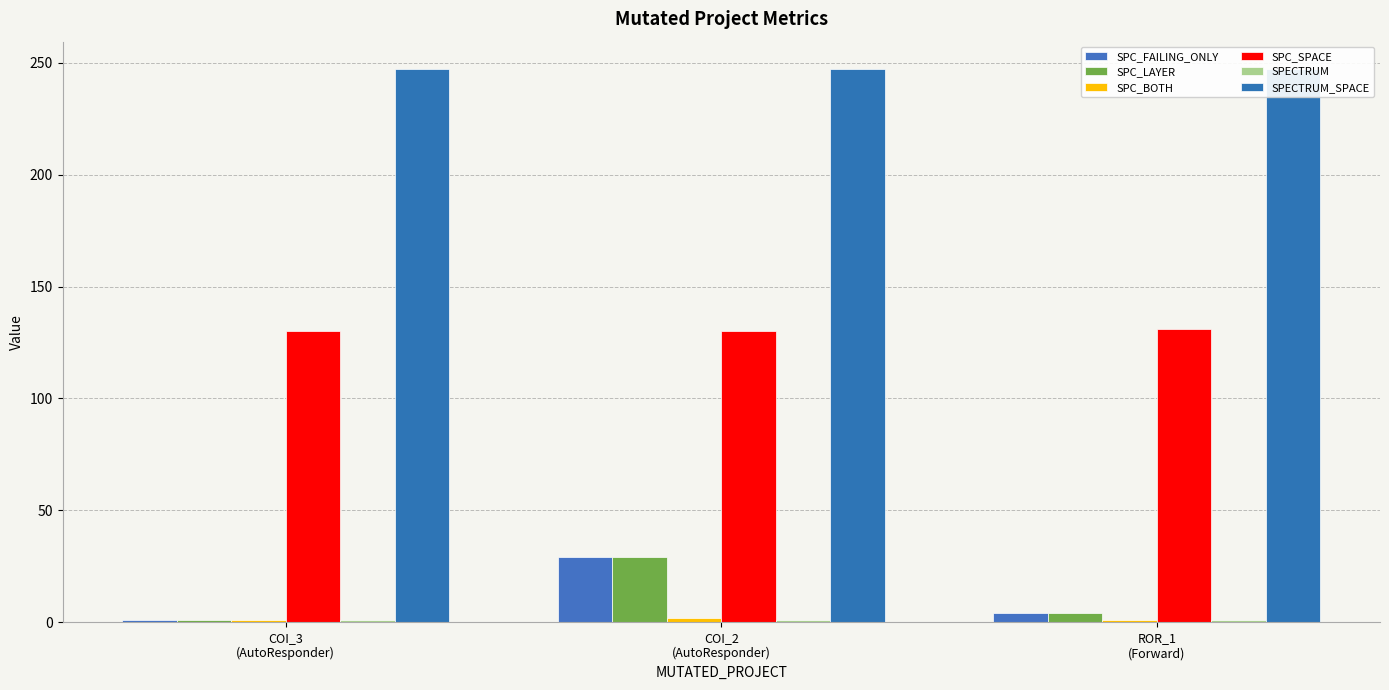

Rank the series at COI_2
(AutoResponder) from highest to lowest value.

SPECTRUM_SPACE, SPC_SPACE, SPC_FAILING_ONLY, SPC_LAYER, SPC_BOTH, SPECTRUM